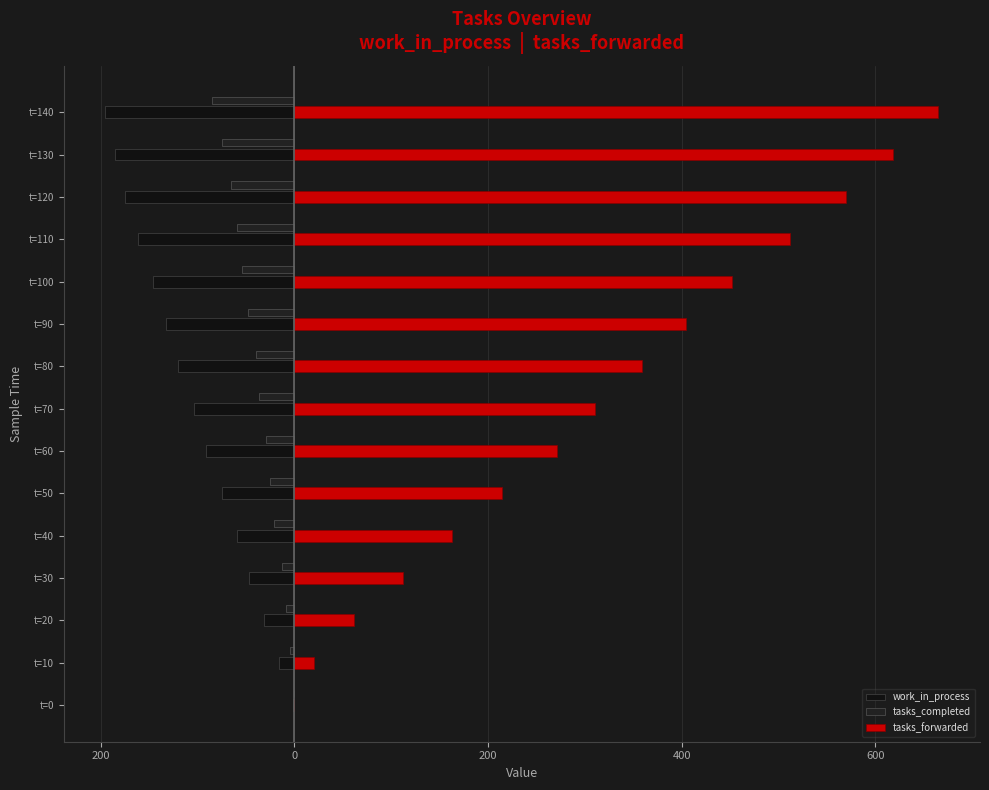

Rank the series by their average value, from lowest to highest.

work_in_process, tasks_completed, tasks_forwarded